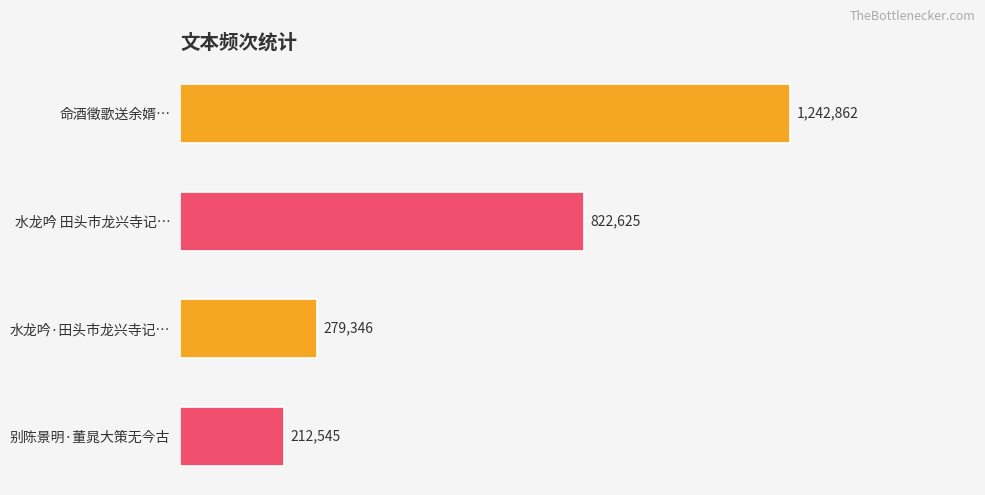

At which category does the chart reach its minimum across all series?

别陈景明·董晁大策无今古